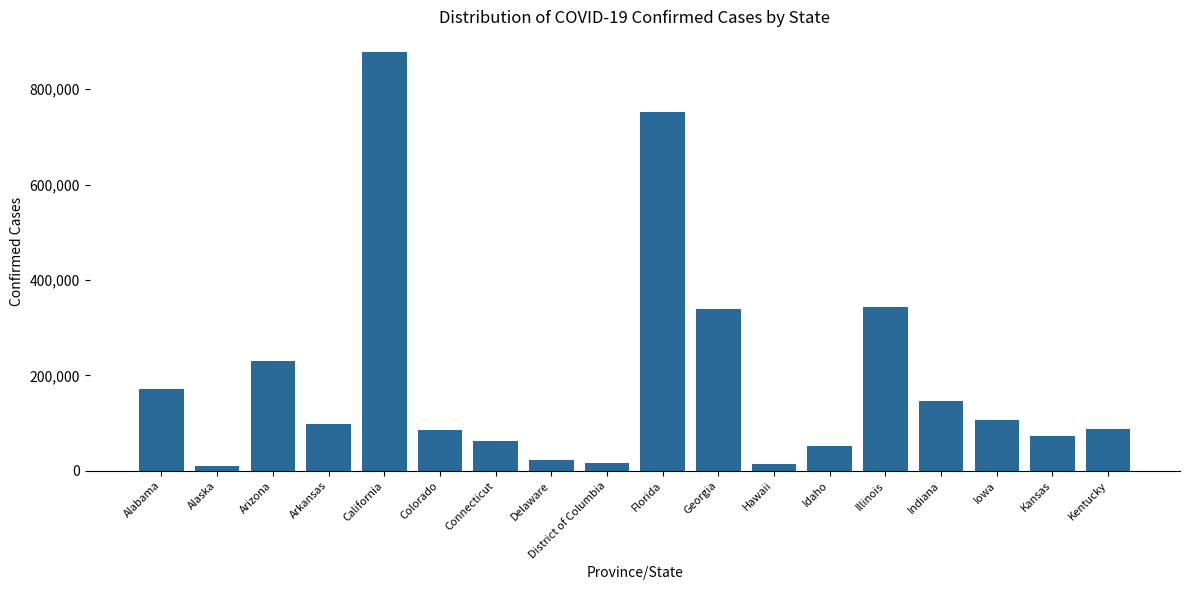

What is the sum of all values?

3489391